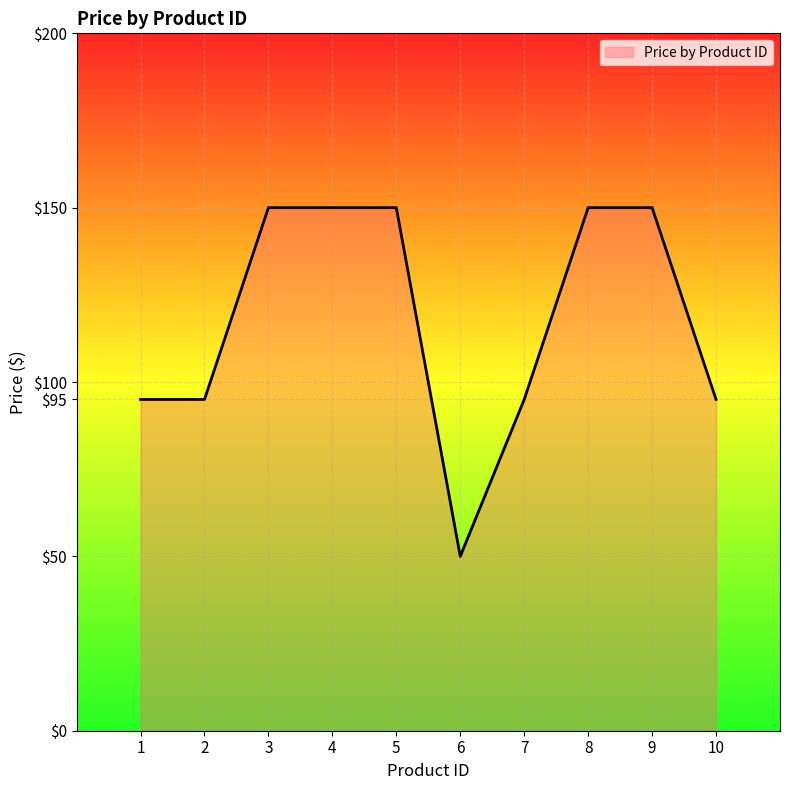

The value at 3 is 45. True or false?

False